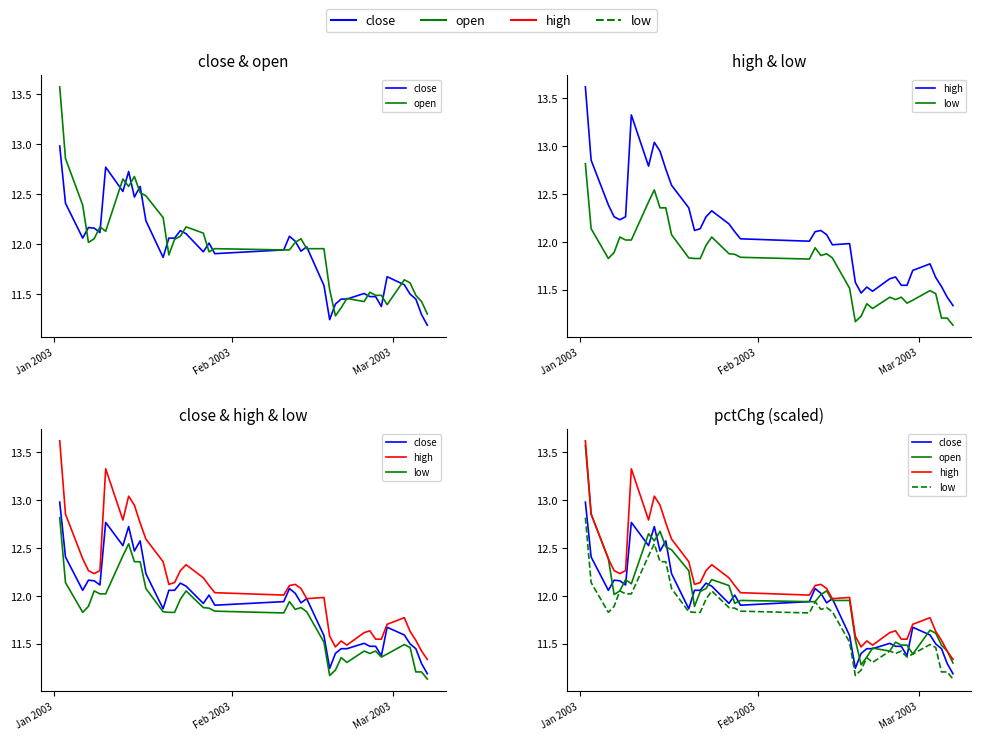

Rank the series by their maximum value, from lowest to highest.

low, close, open, high